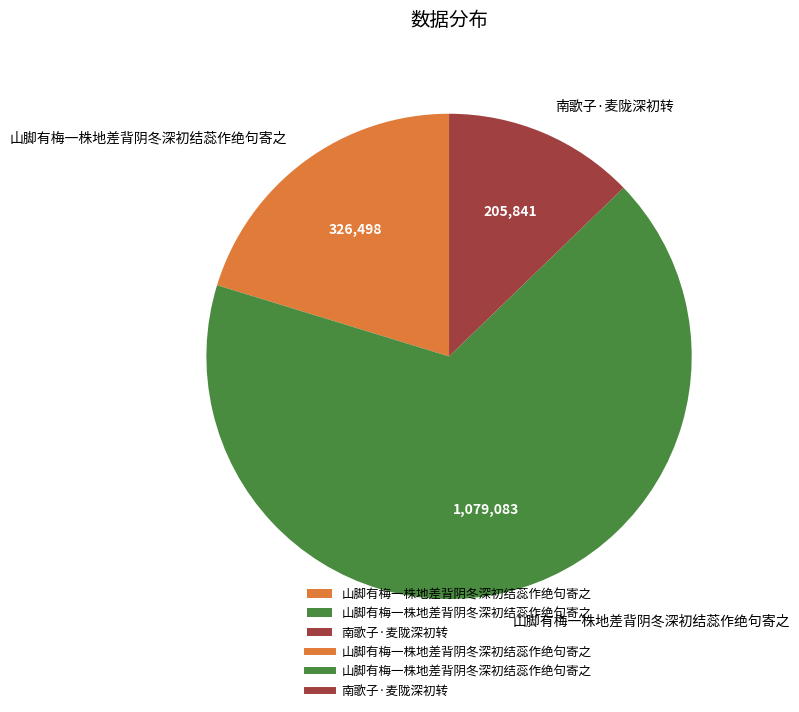

Does any single category account for the majority?

Yes